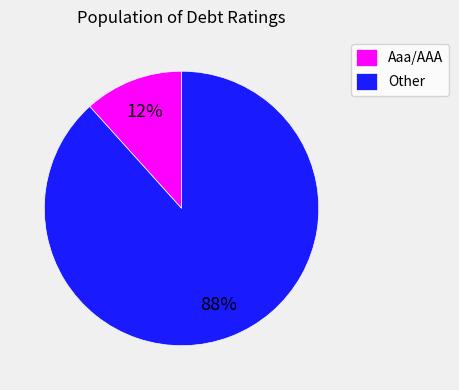

Which category accounts for the majority?

Other